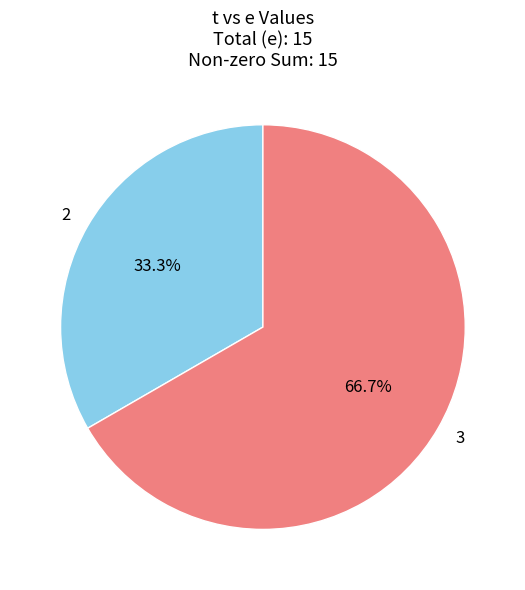

What is the ratio of the value at 2 to the value at 3?

0.5